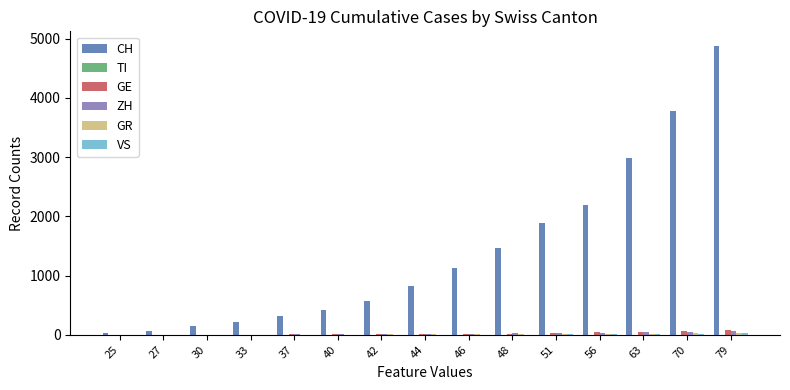

Does the chart contain stacked bars?

No